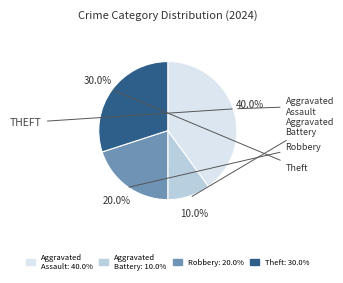

Is there a majority slice in this chart?

No